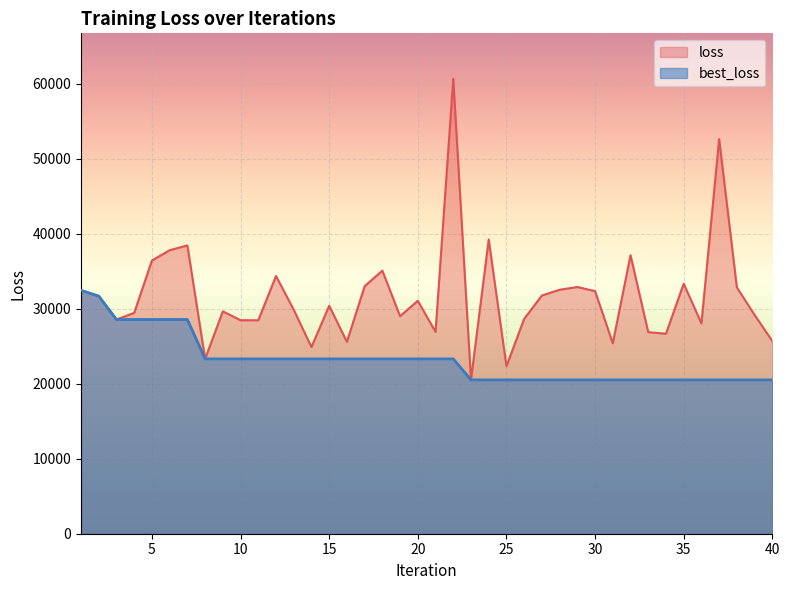

Does the chart display data point markers on the line(s)?

No